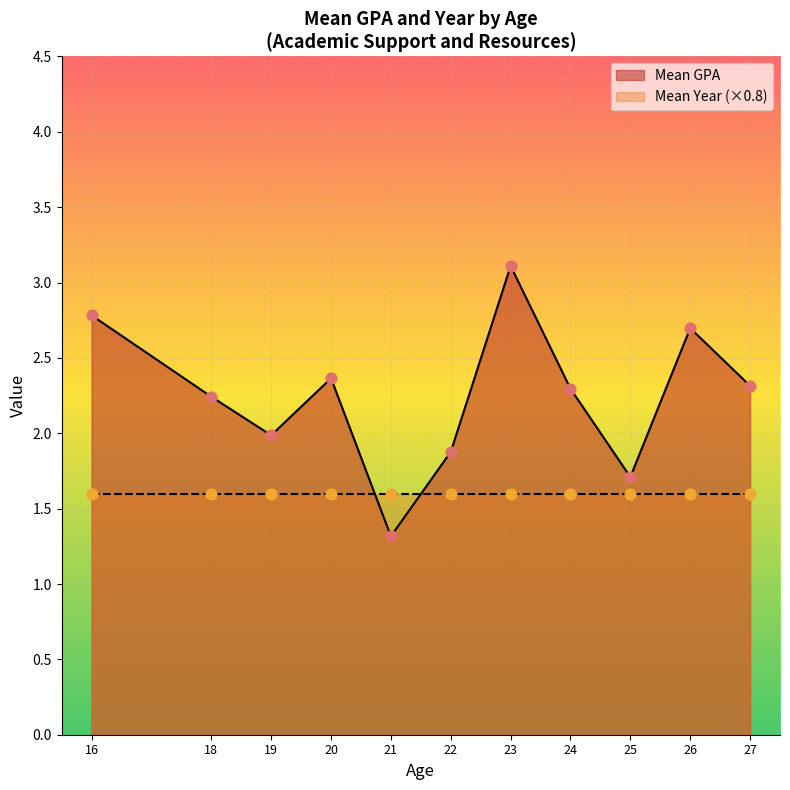

True or false: Mean GPA has a value of 0.5 at 21.

False